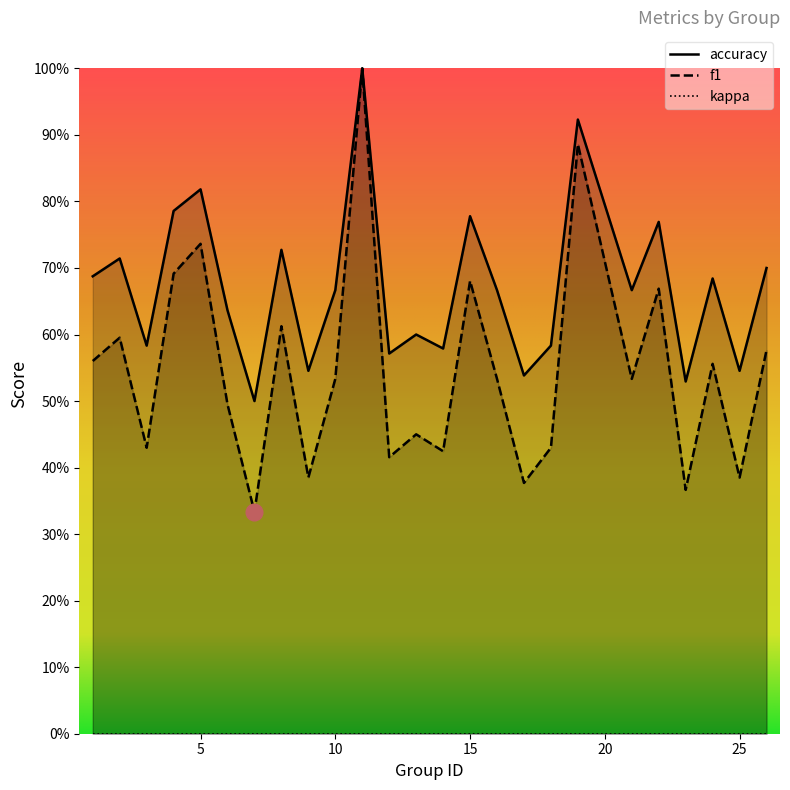

Where is accuracy nearest to the value 0?

7